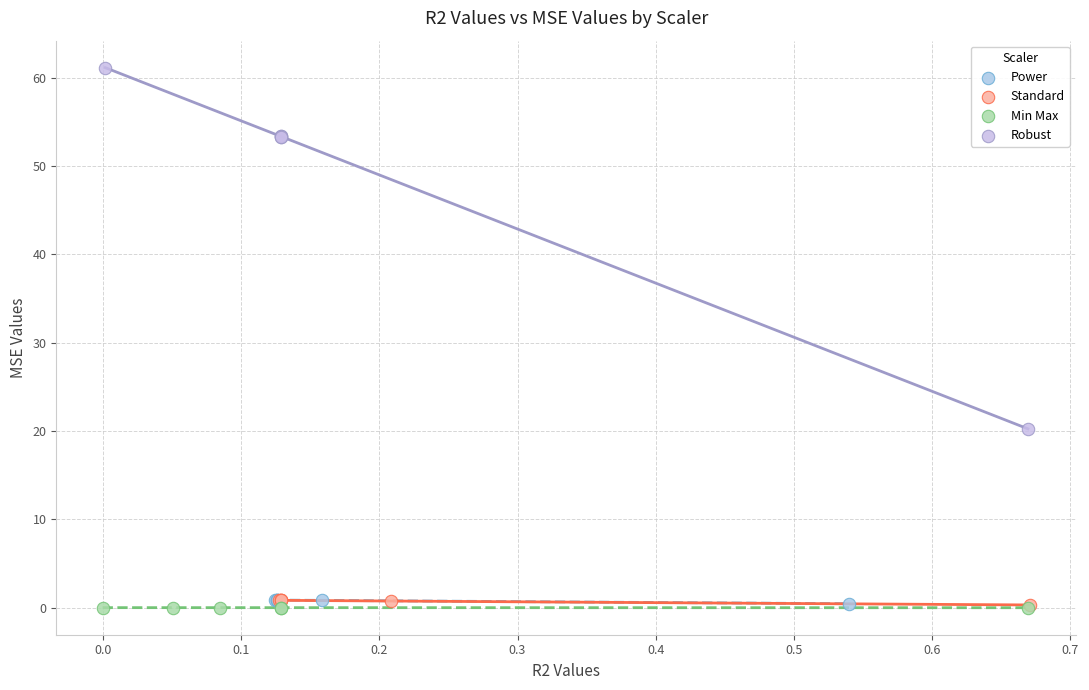

Which series has the widest spread of Y values?

Robust